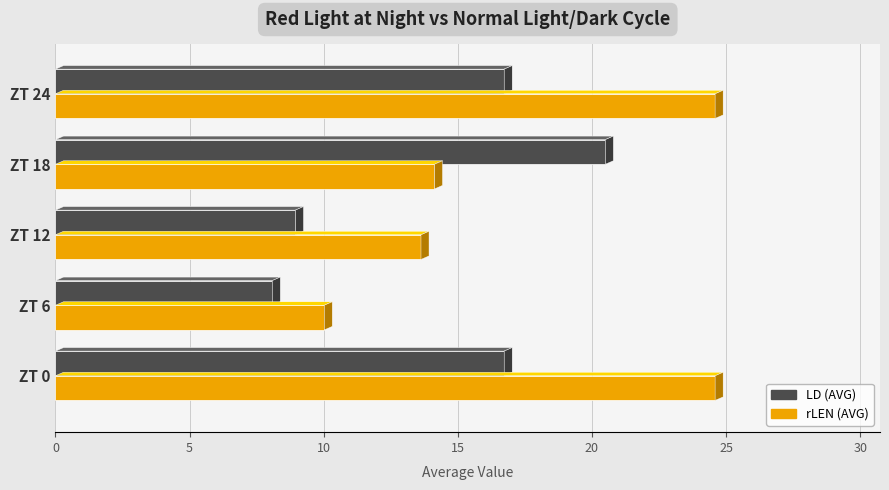

Which label corresponds to the smallest value in the chart?

ZT 6